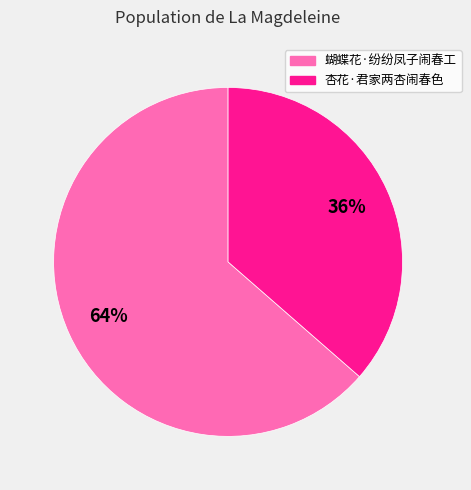

True or false: 杏花·君家两杏闹春色 accounts for 49% of the total.

False